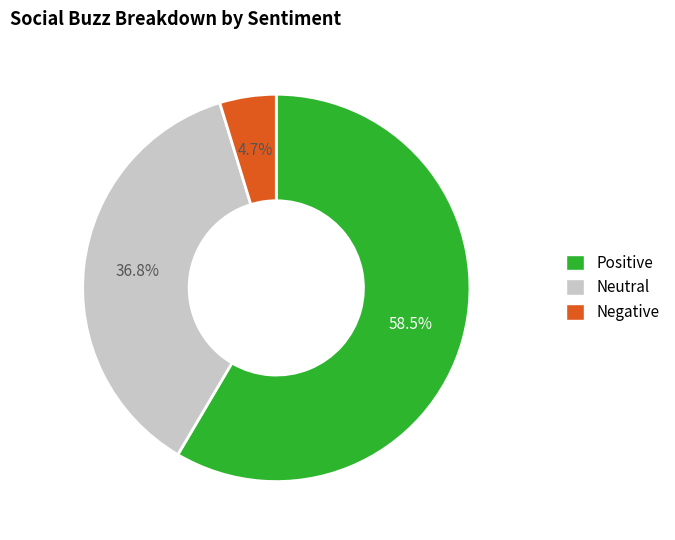

Does any single category account for the majority?

Yes